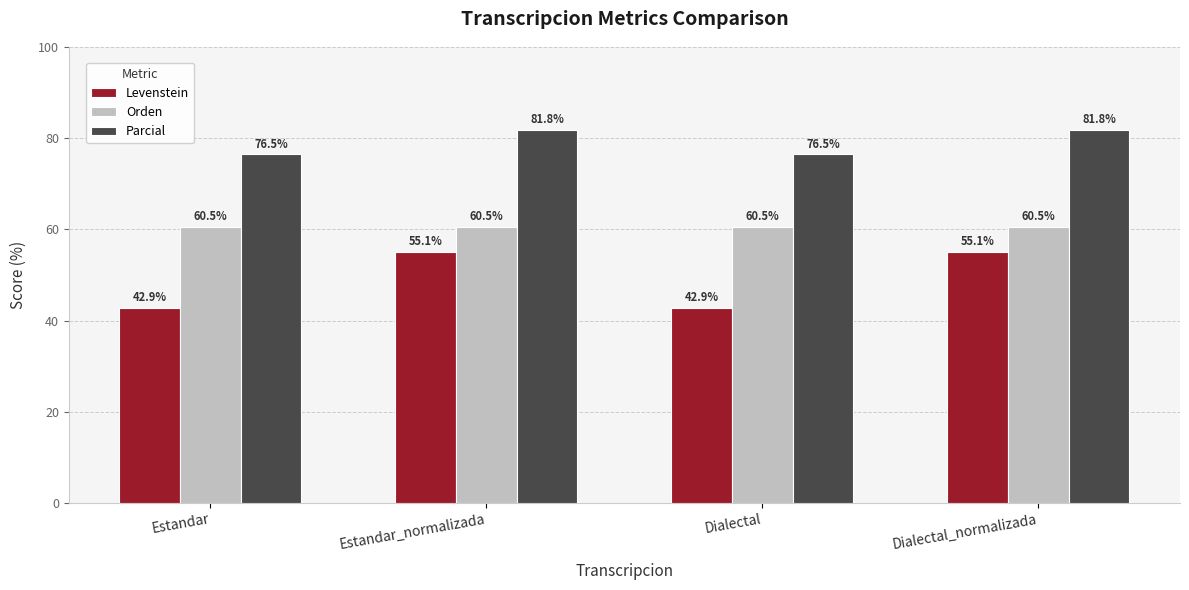

Reading left to right, extract all data points from this chart.

Levenstein: Estandar=42.9	Estandar_normalizada=55.1	Dialectal=42.9	Dialectal_normalizada=55.1
Orden: Estandar=60.5	Estandar_normalizada=60.5	Dialectal=60.5	Dialectal_normalizada=60.5
Parcial: Estandar=76.5	Estandar_normalizada=81.8	Dialectal=76.5	Dialectal_normalizada=81.8